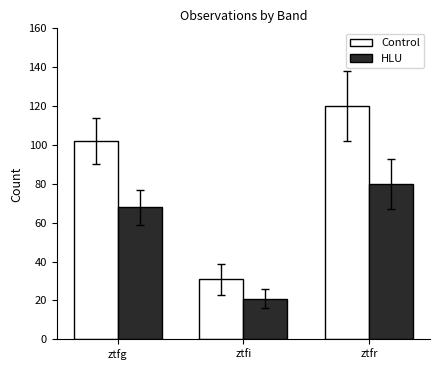

At ztfi, list the series in order from largest to smallest.

Control, HLU